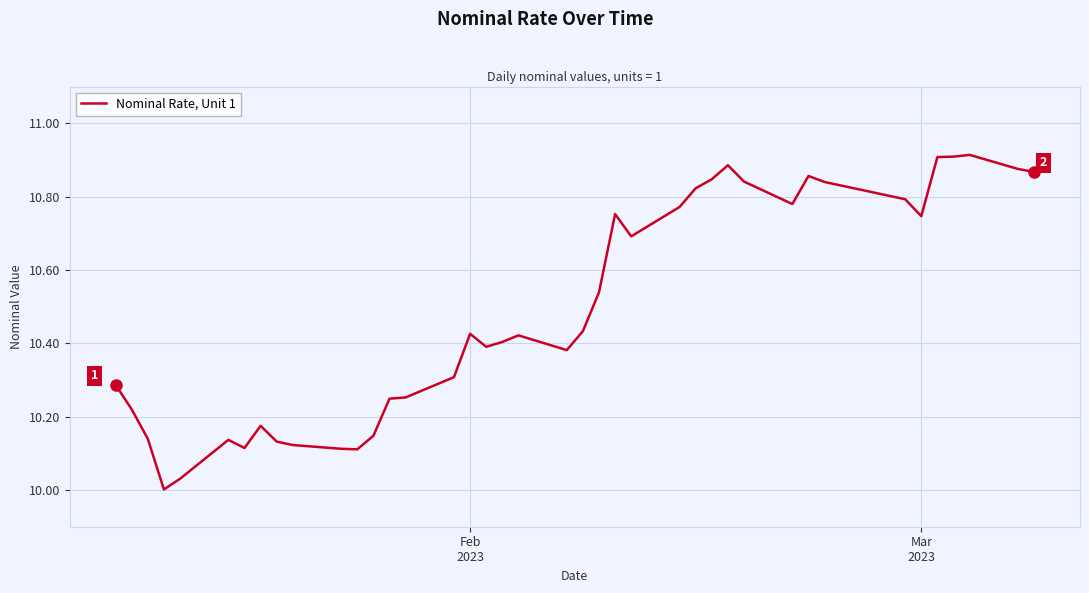

What is the minimum value shown in the chart?

10.0